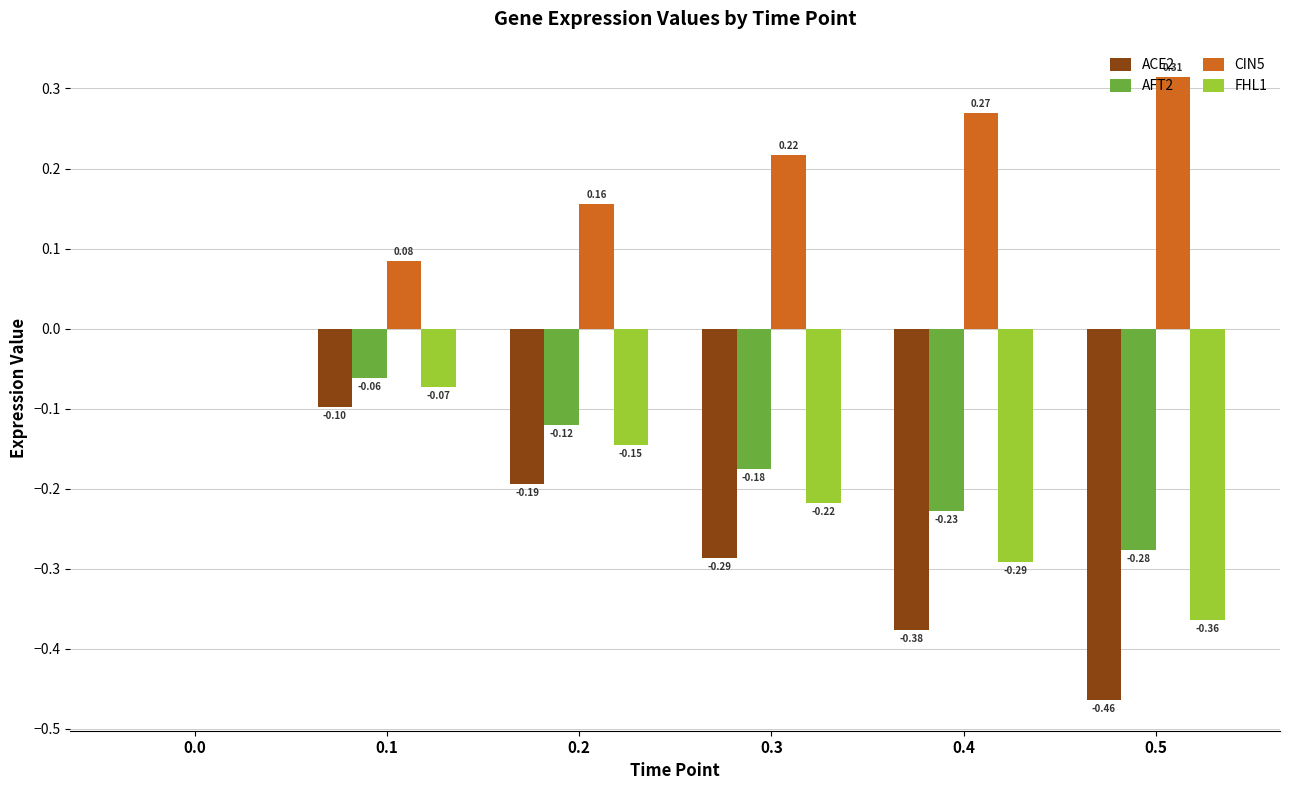

True or false: CIN5 has a value of 0.5 at 0.5.

False